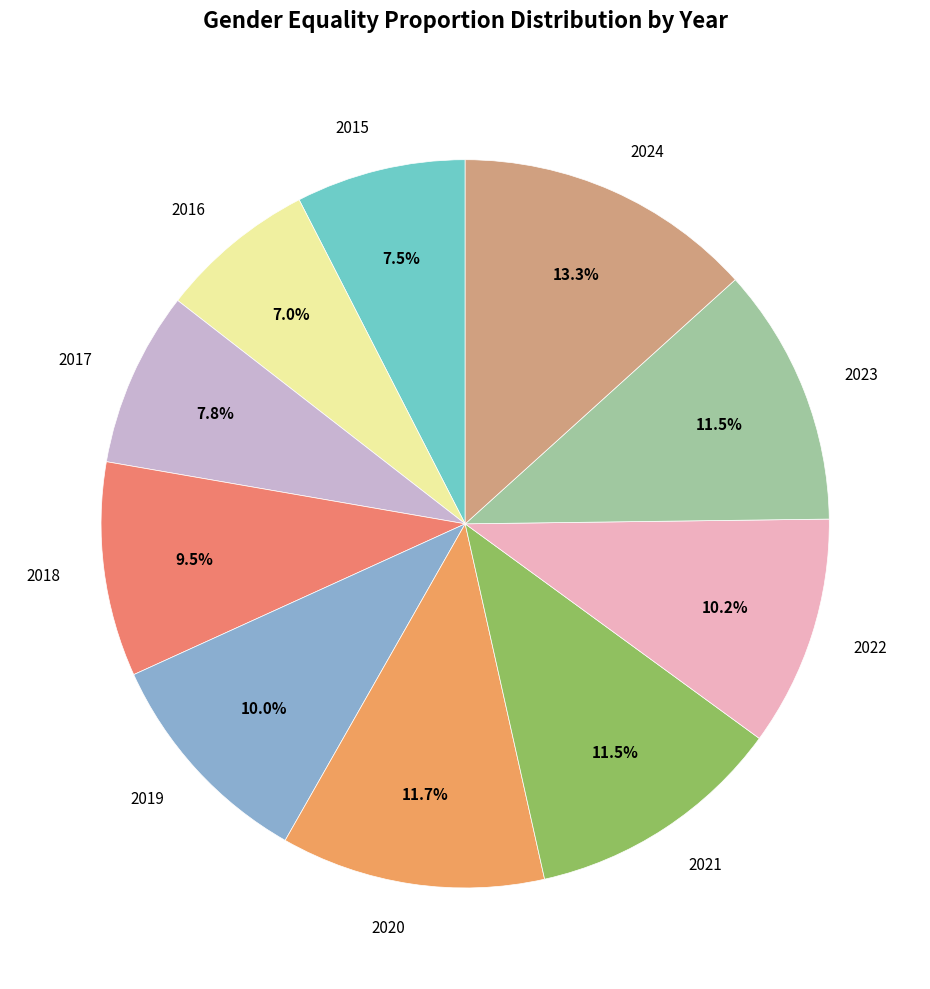

Does 2023 represent more than half of the total?

No